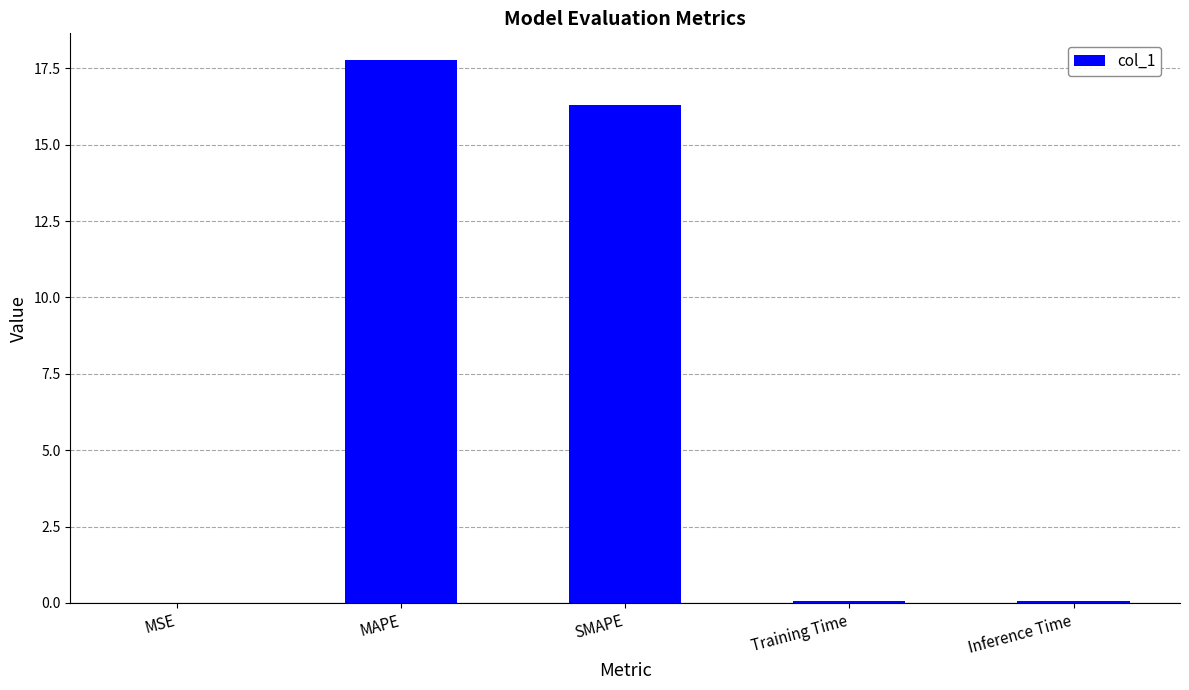

What is the sum of all values?

34.2